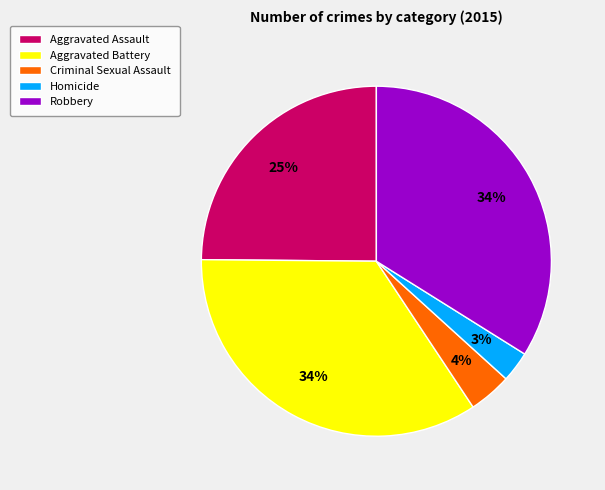

How many segments does this pie chart have?

5